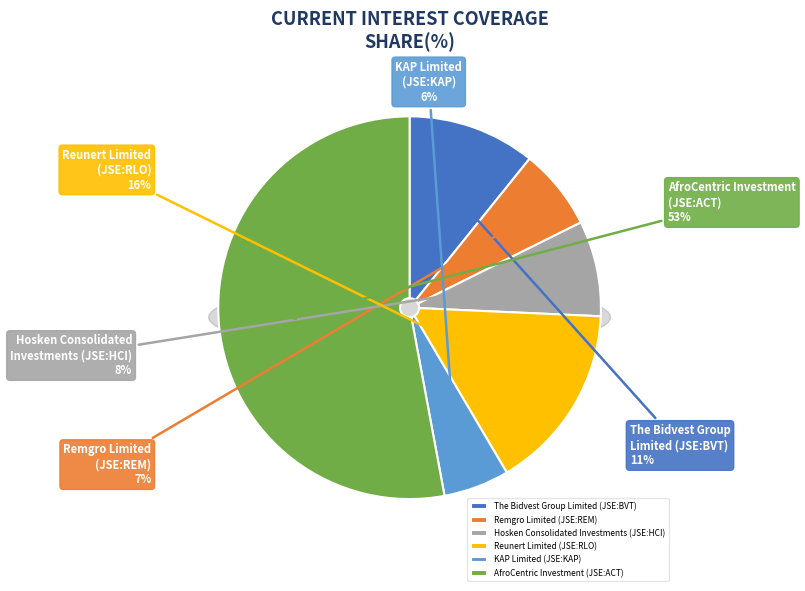

What portion of the pie excludes Hosken Consolidated
Investments (JSE:HCI)?

91.9%